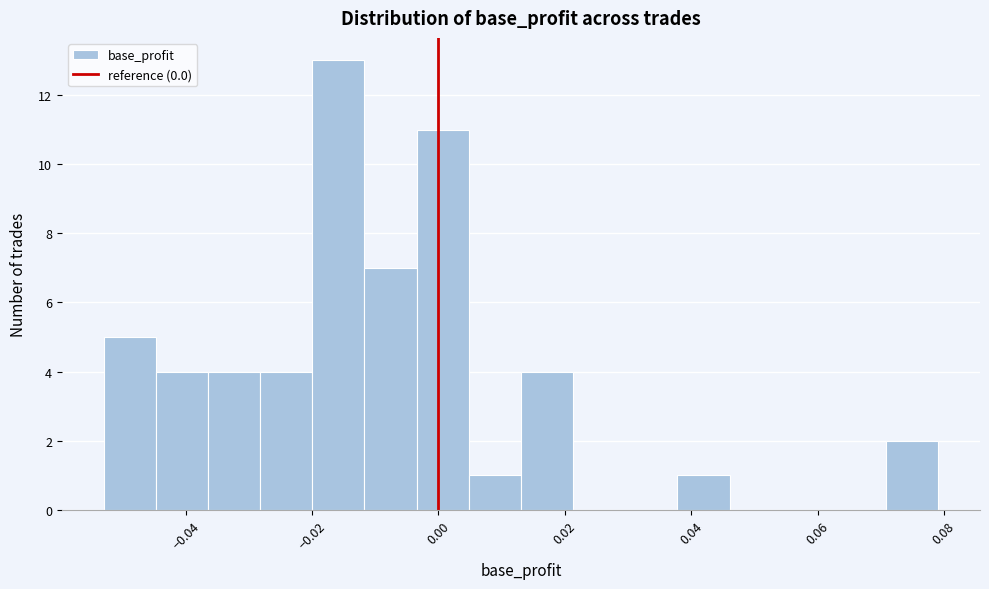

Over which range of the x-axis is the bar tallest?

-0.020 to -0.012